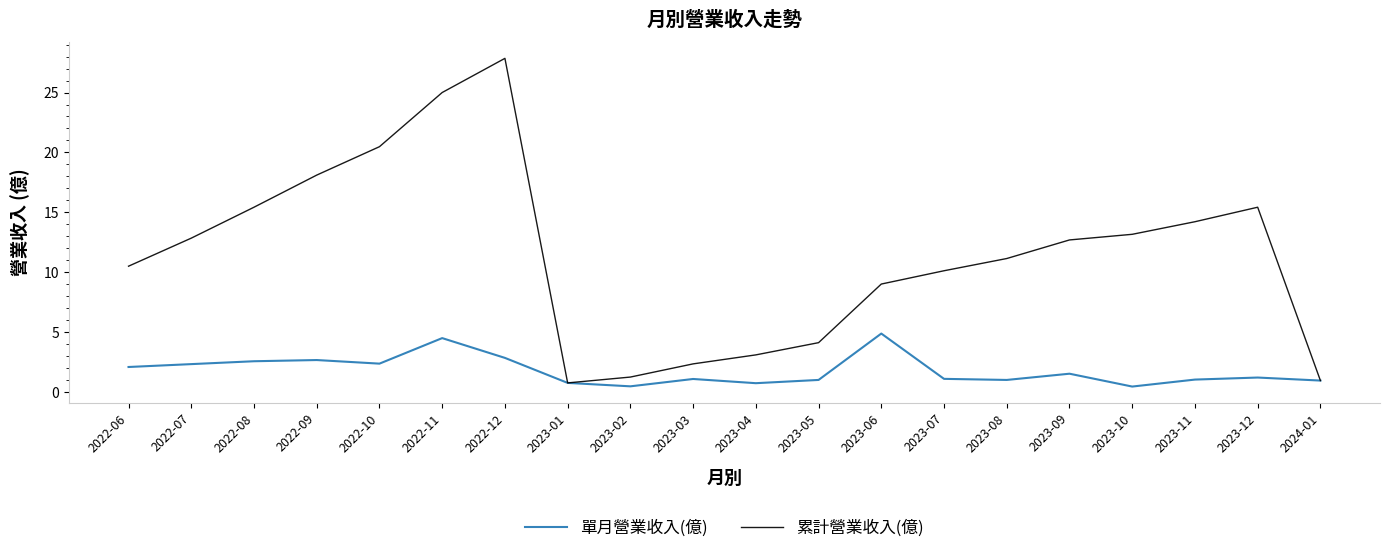

Which series has the largest range (max minus min)?

累計營業收入(億)